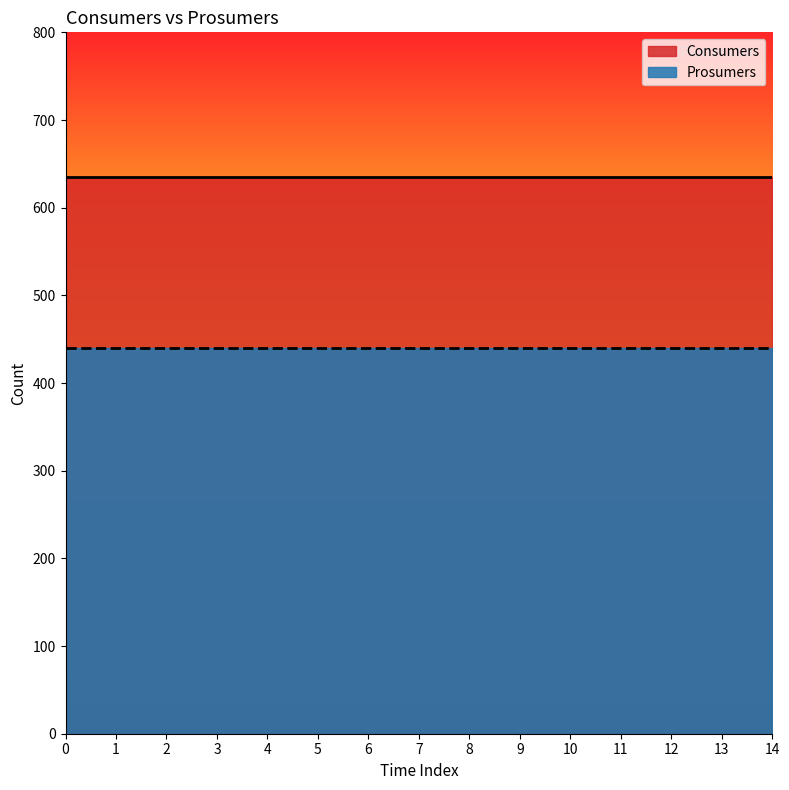

Does the chart have visible grid lines?

No